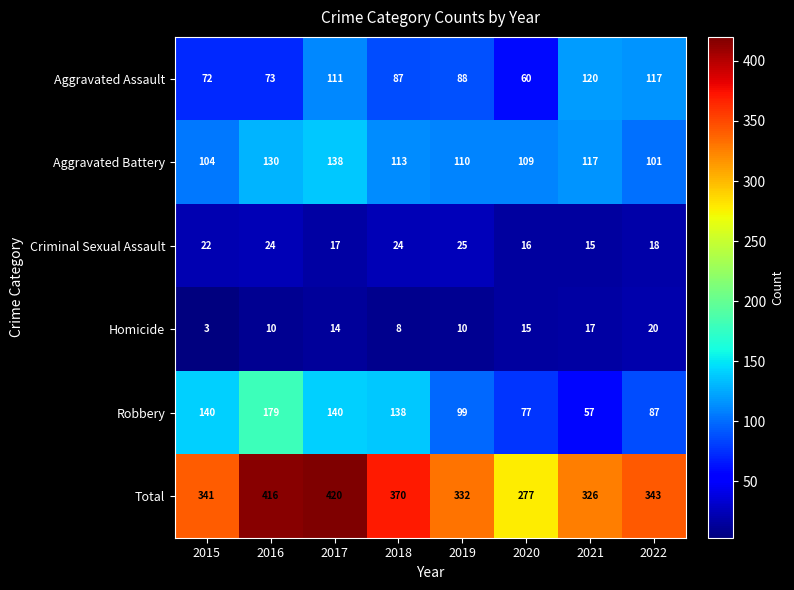

Which category has the lowest value across all series?

2015